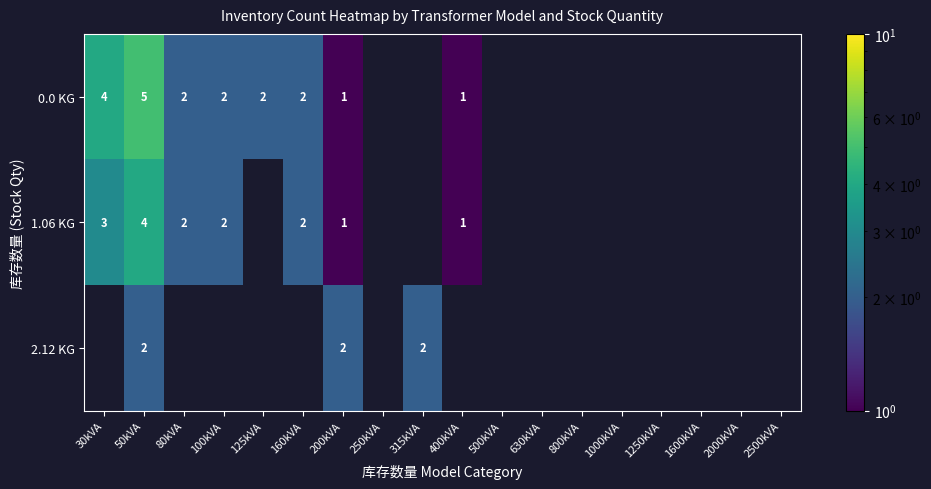

Rank the series at 50kVA from lowest to highest value.

2.12 KG, 1.06 KG, 0.0 KG